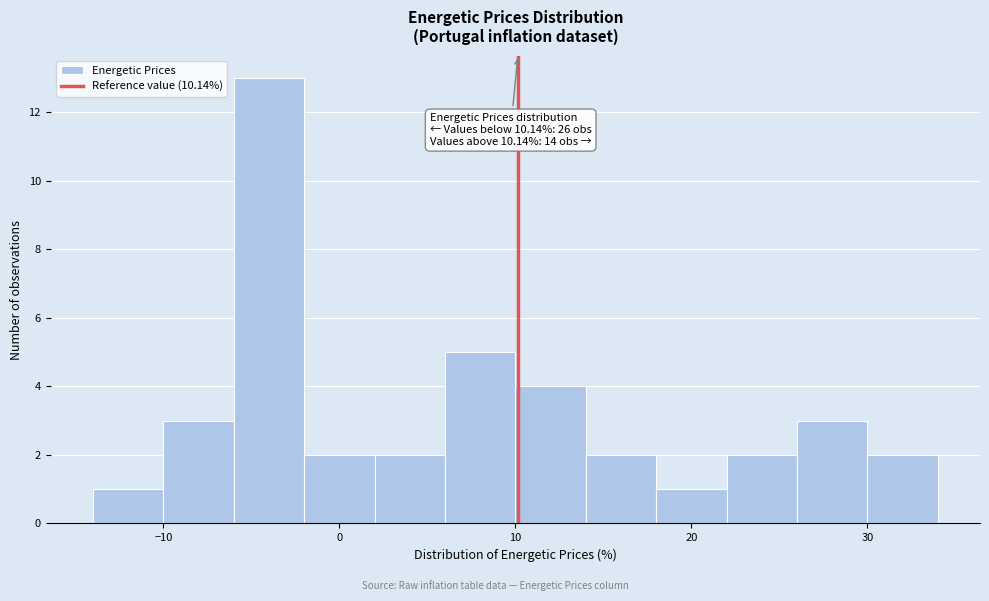

Which range on the x-axis has the tallest bar?

-6 to -2